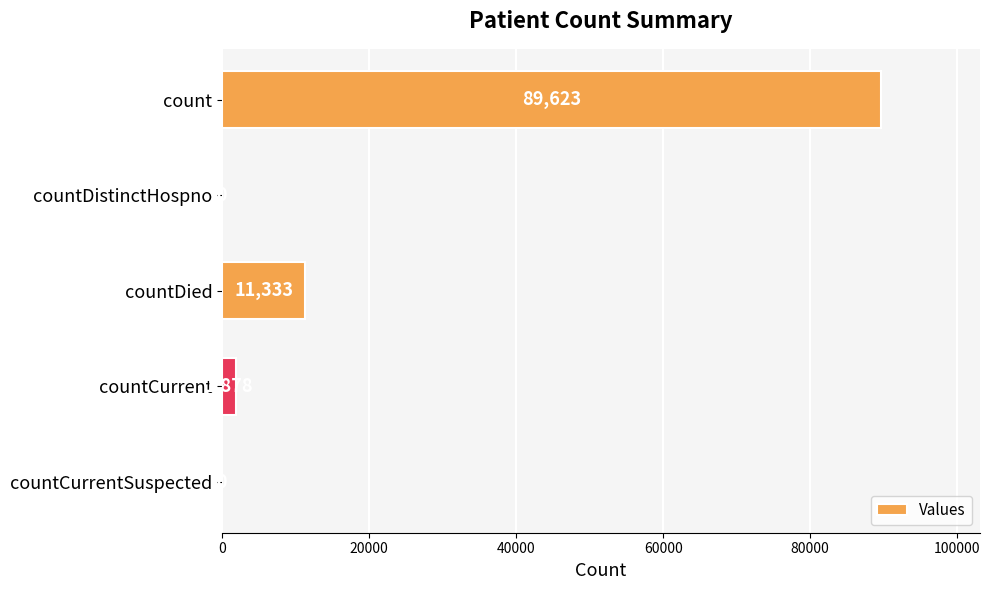

Count the number of data series in this chart.

1